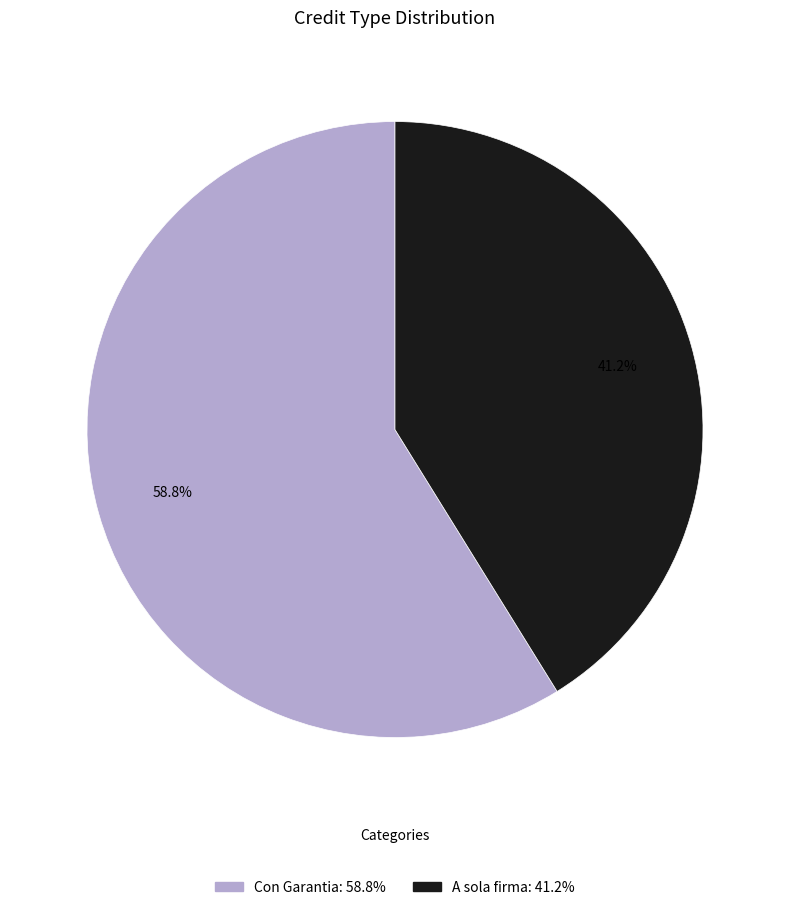

Approximately how many times larger is the value at A sola firma compared to Con Garantia?

0.7